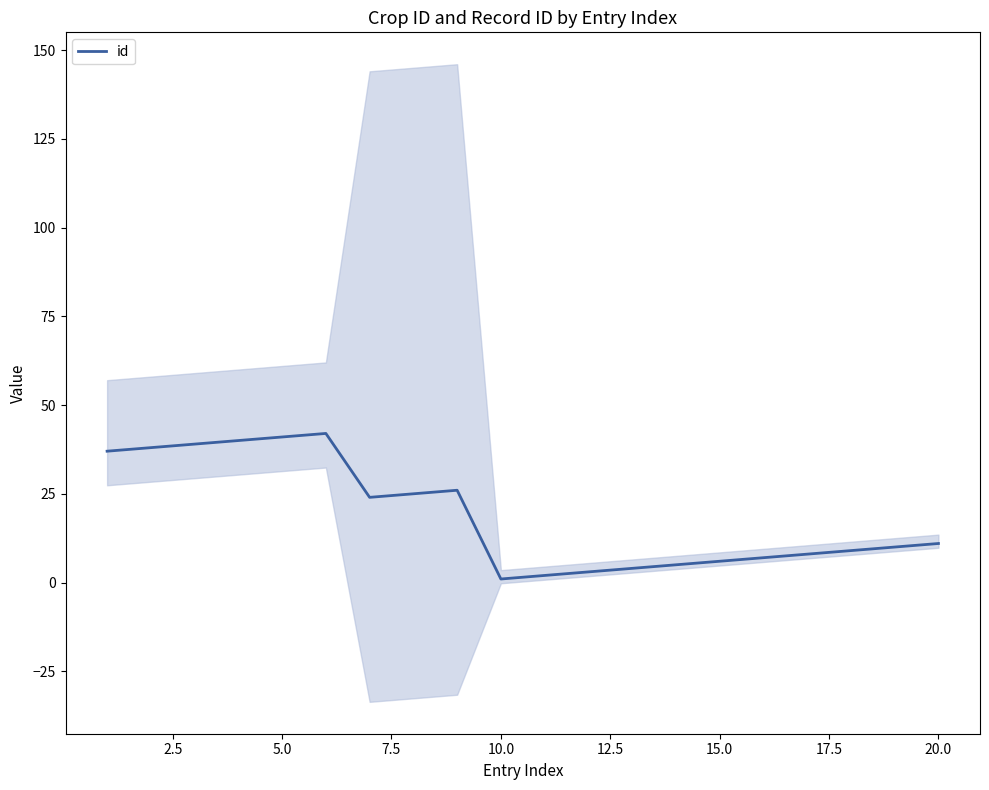

The value of id at 5.0 is 41. True or false?

True